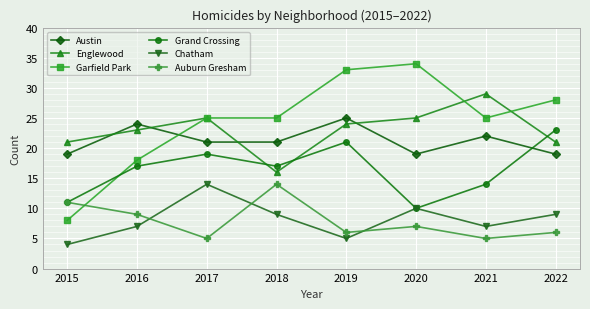

True or false: Englewood and Chatham cross at least once.

False